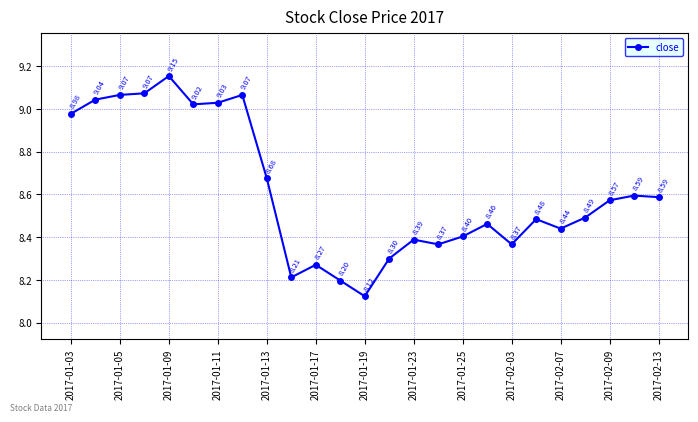

What is the difference between the second highest and minimum values?

1.0